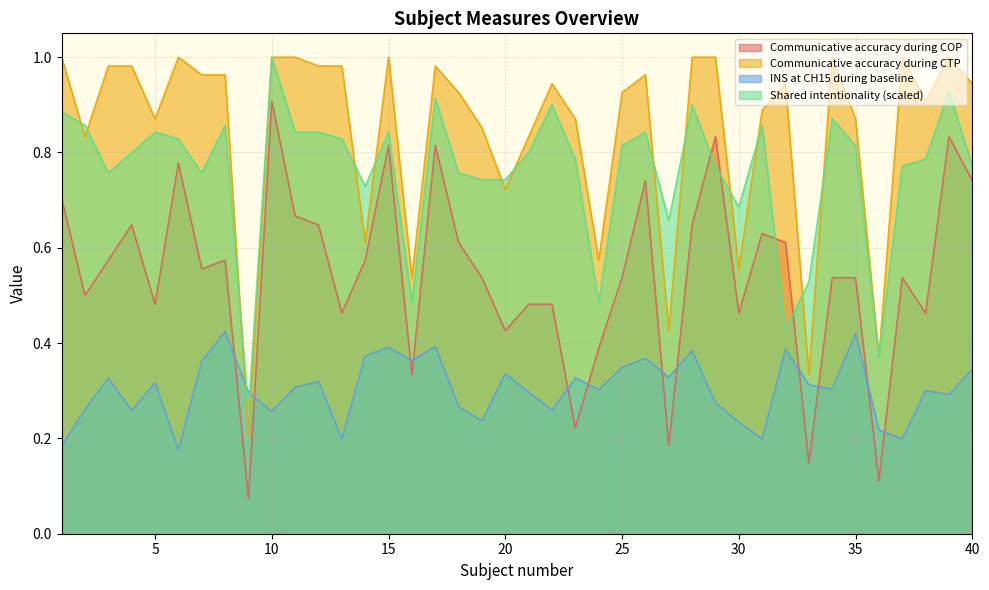

What is the difference between the maximum and minimum values in the Communicative accuracy during CTP series?

0.8